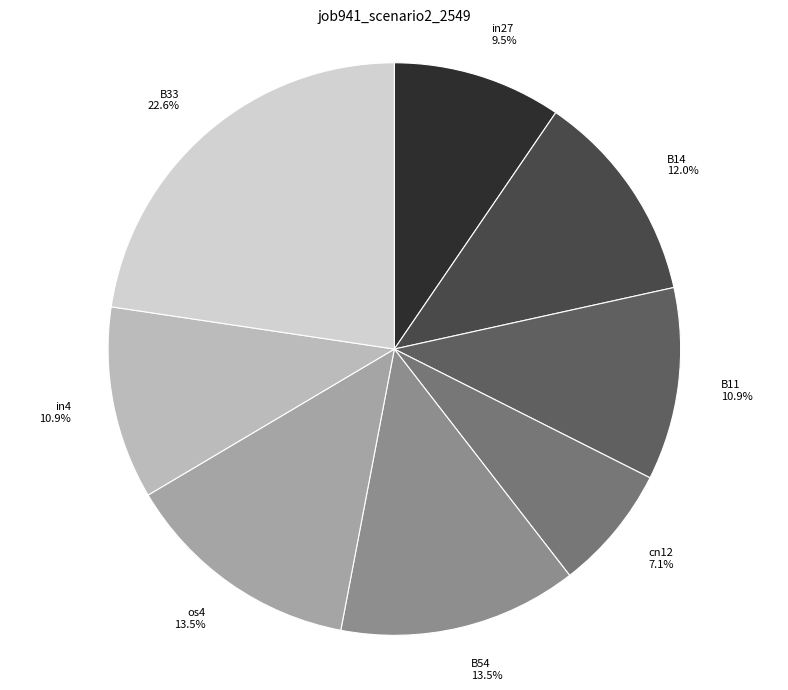

What is the ratio of the value at os4 13.5% to the value at B33 22.6%?

0.6